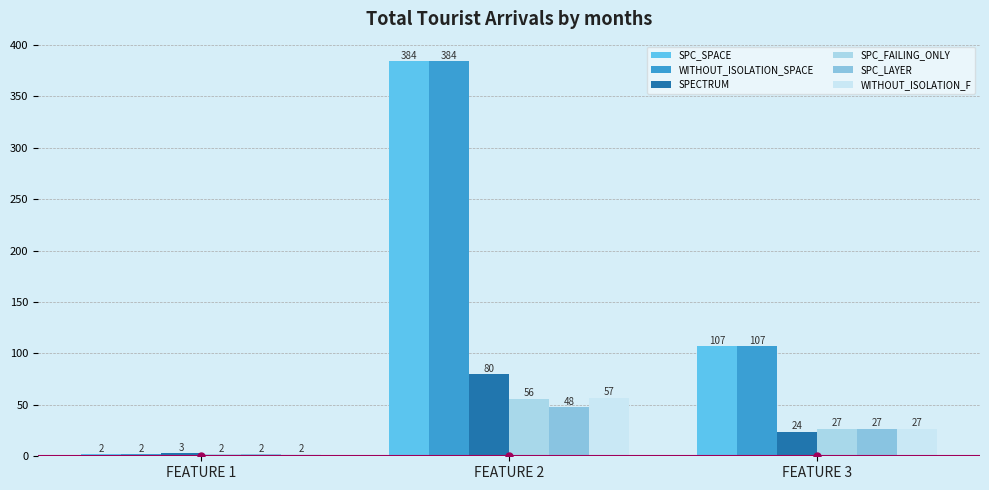

At how many categories does at least one series exceed 92?

2